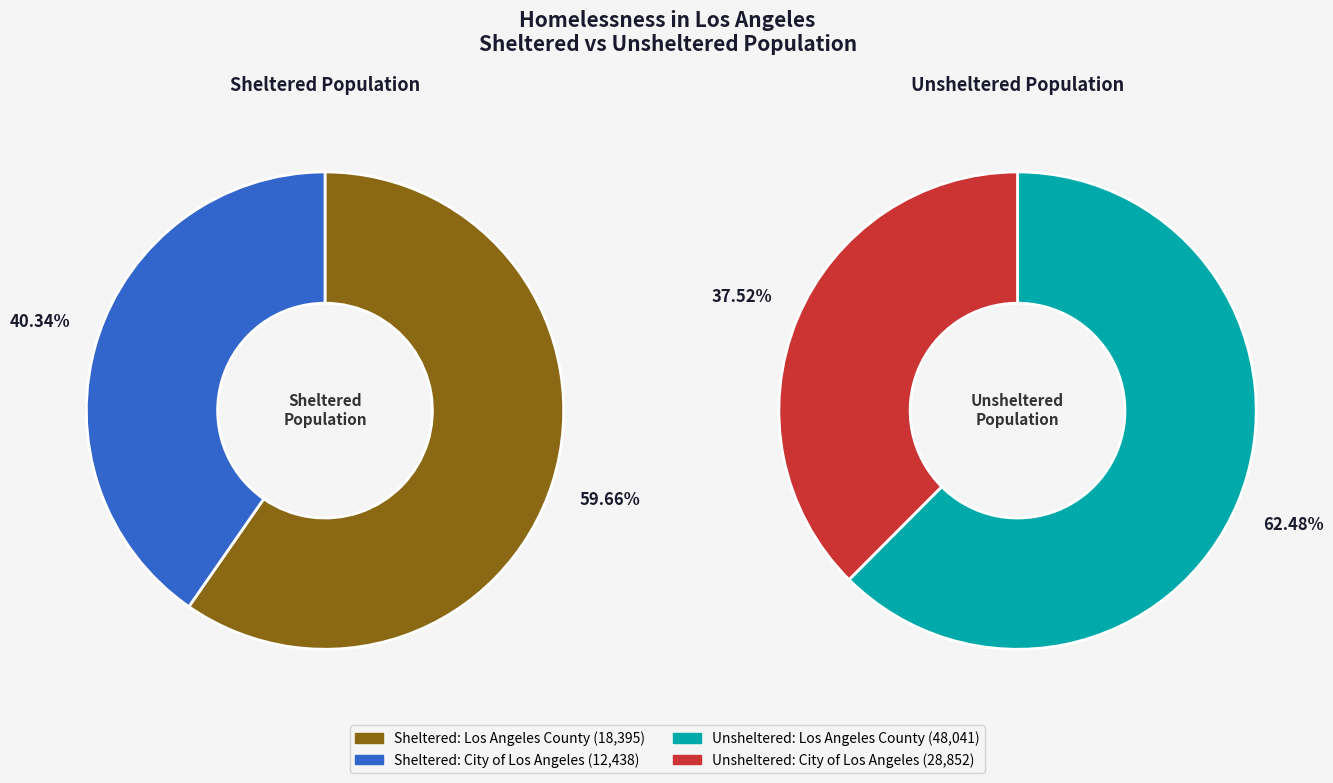

Which category has the biggest portion of the pie?

Los Angeles County